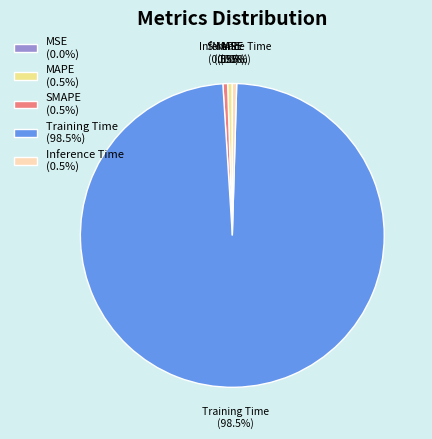

Which has a higher value, Training Time or Inference Time?

Training Time